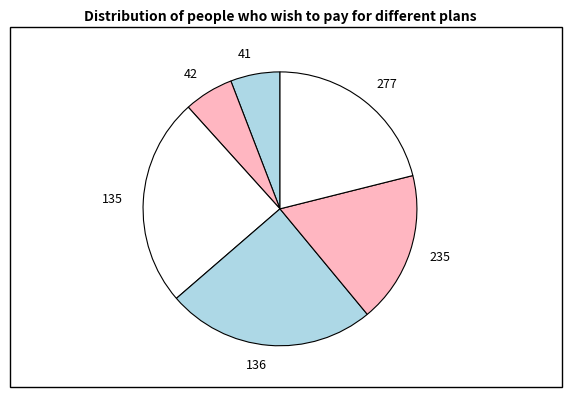

How many slices are in this pie chart?

6